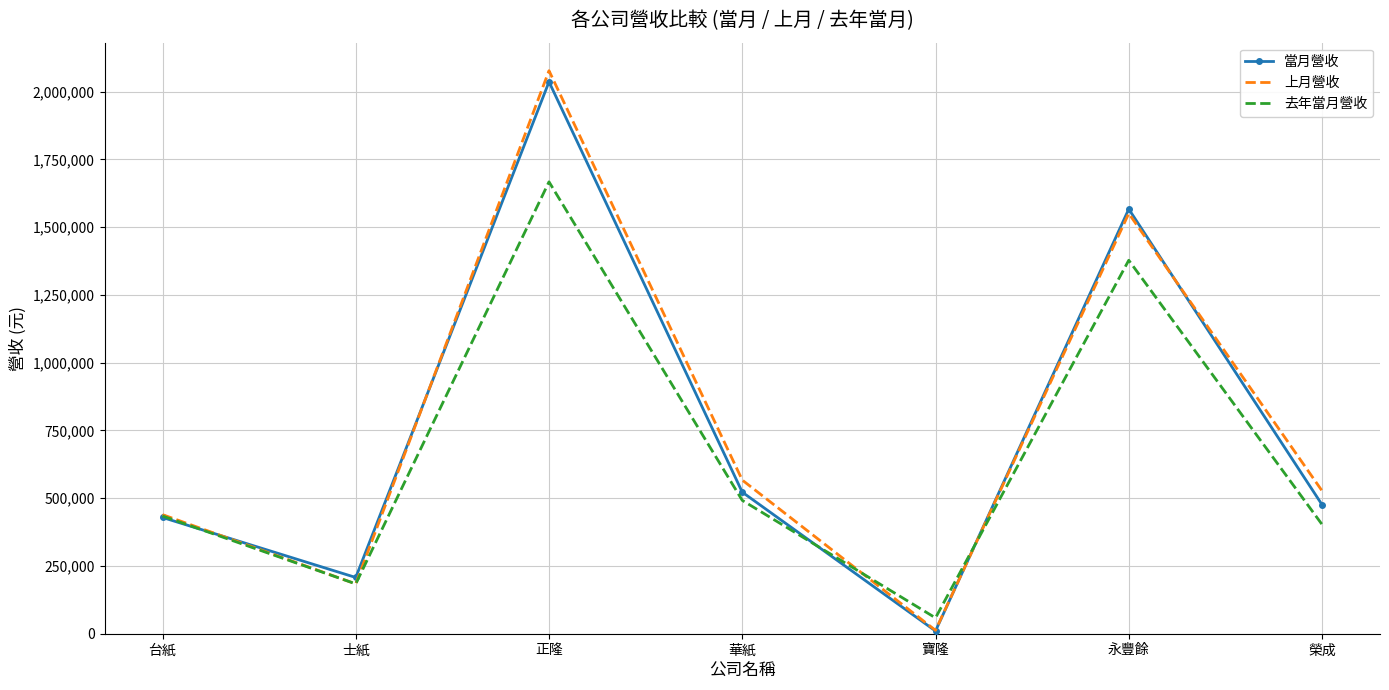

At which category is the sum across all series the highest?

正隆